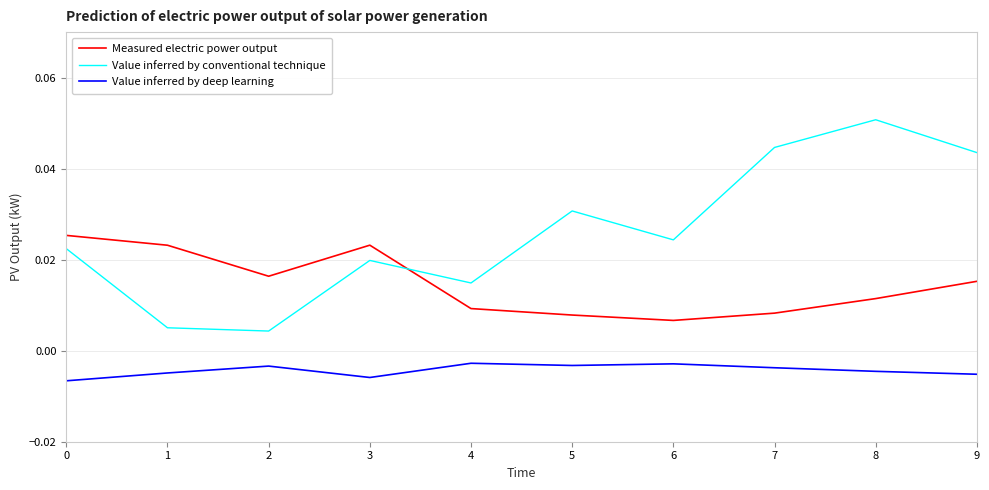

List the series in order of their peak value, lowest first.

Value inferred by deep learning, Measured electric power output, Value inferred by conventional technique